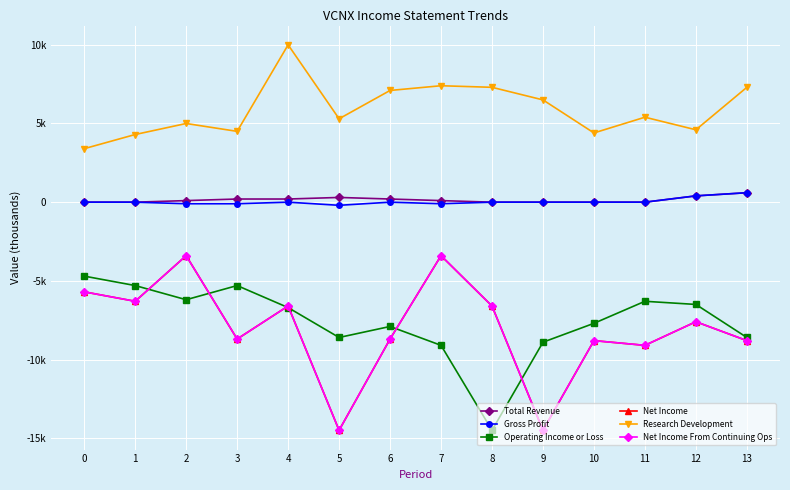

True or false: Total Revenue and Operating Income or Loss cross at least once.

False